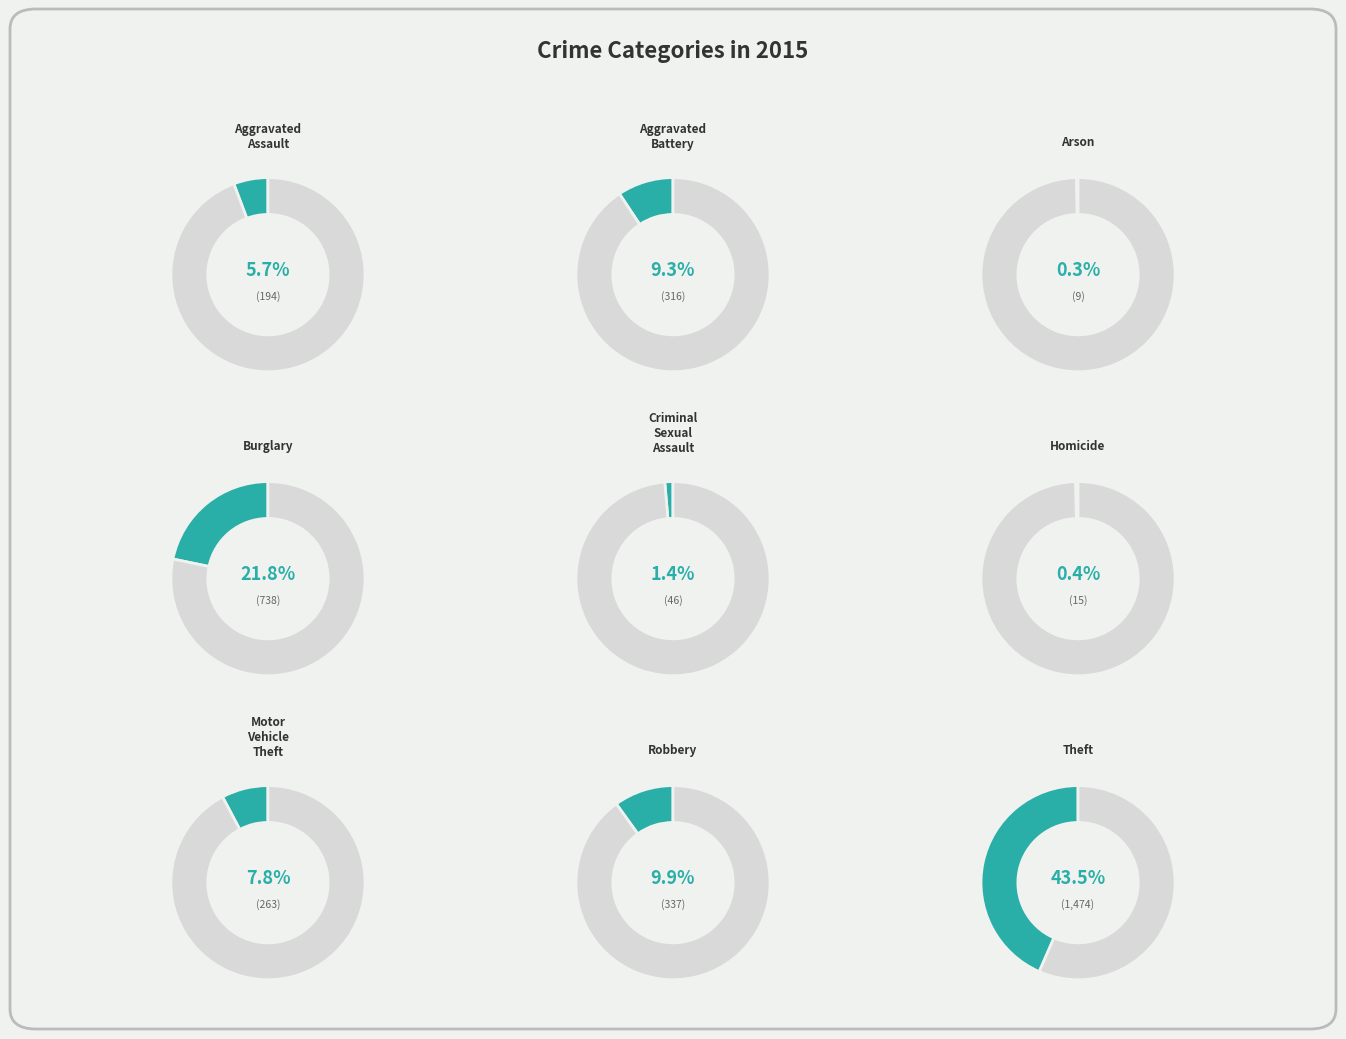

To the nearest percent, what is the average slice percentage?

11%